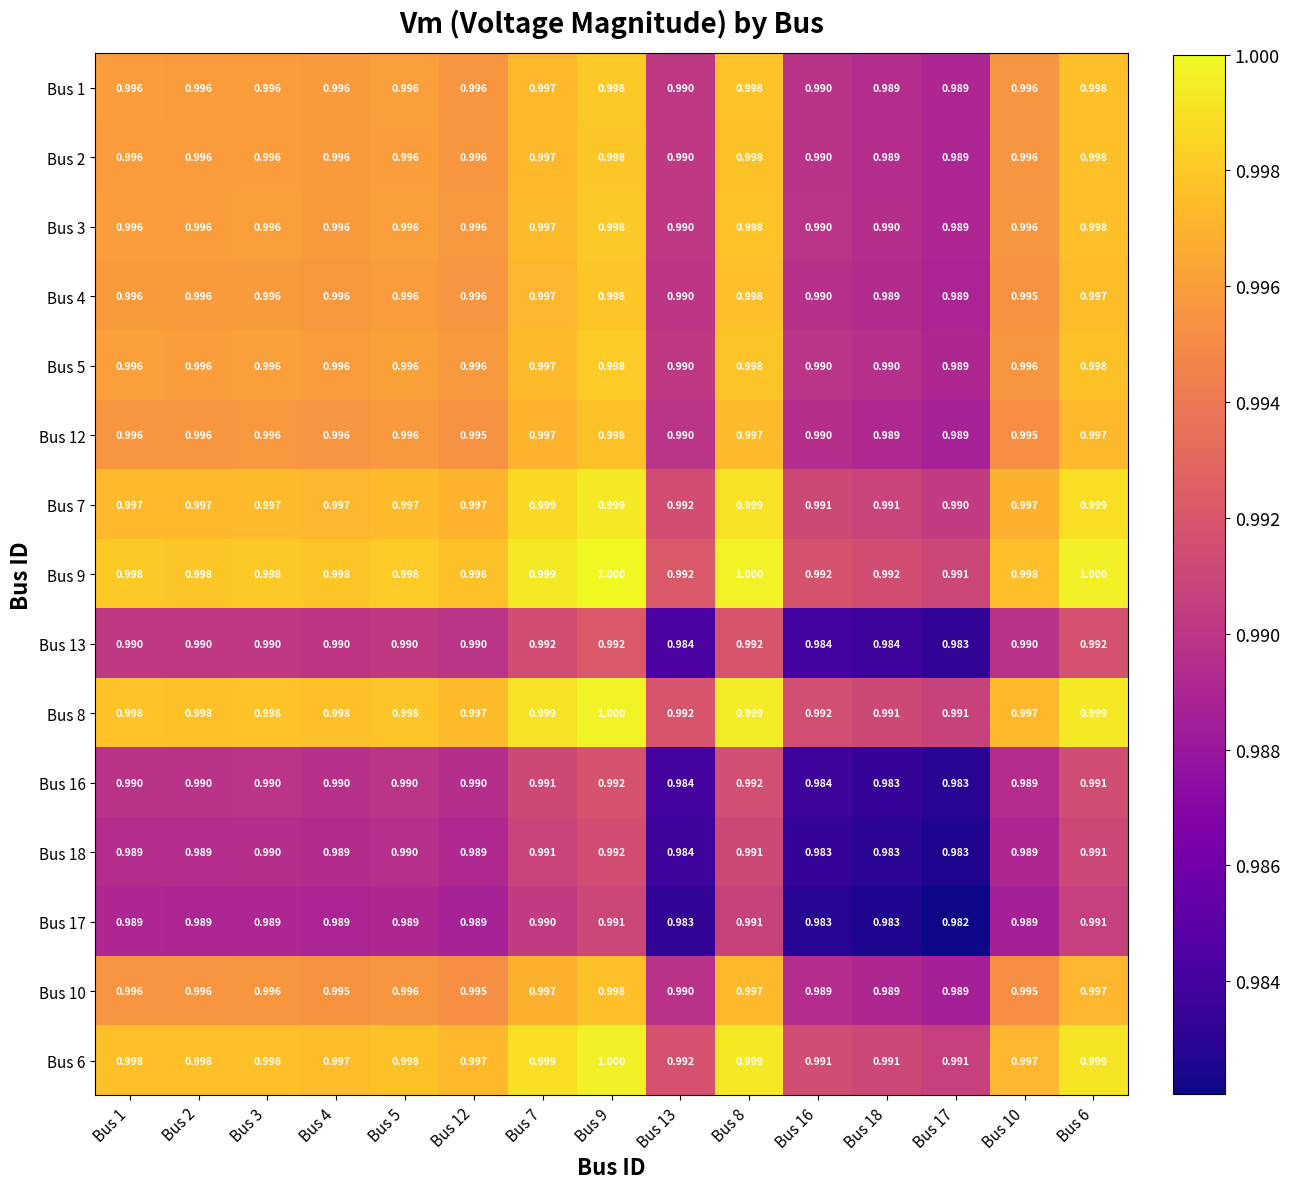

How many series are shown in this chart?

15